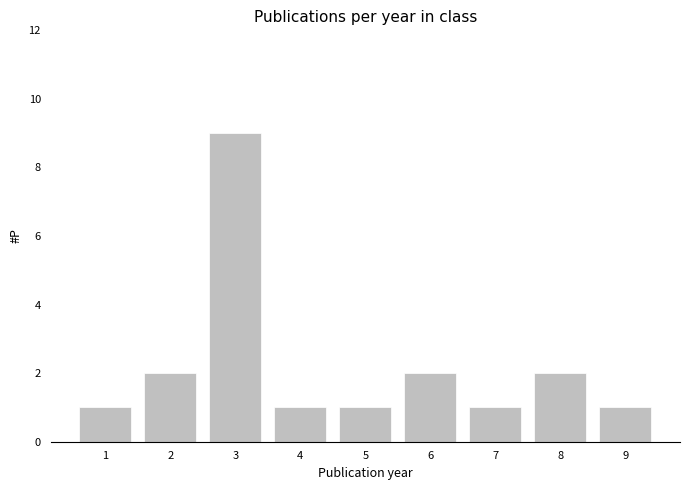

Reading right to left, what are all the values shown in this chart?

9=1	8=2	7=1	6=2	5=1	4=1	3=9	2=2	1=1